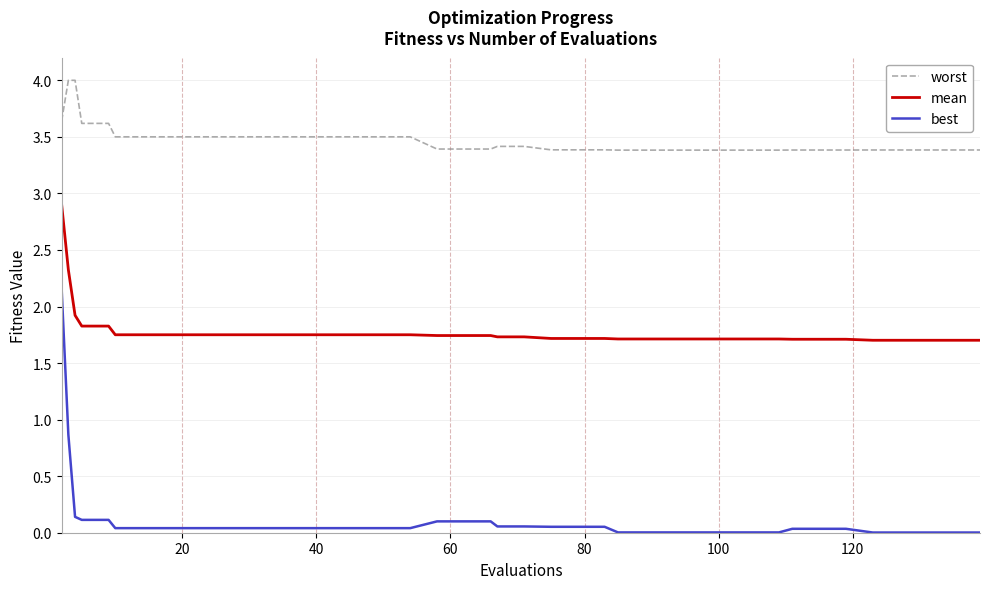

Rank the series by their maximum value, from highest to lowest.

worst, mean, best